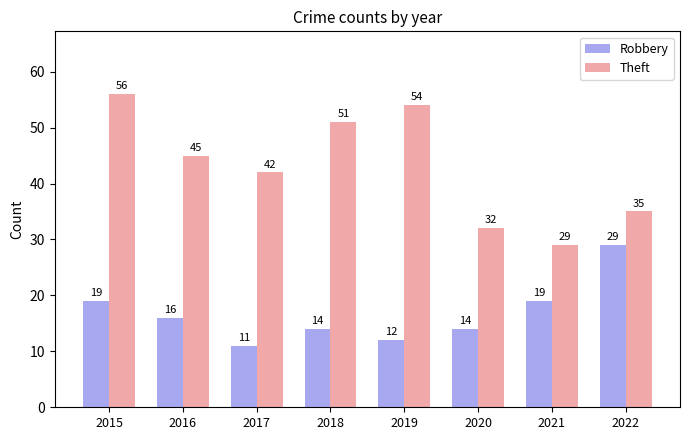

Does the chart contain stacked bars?

No